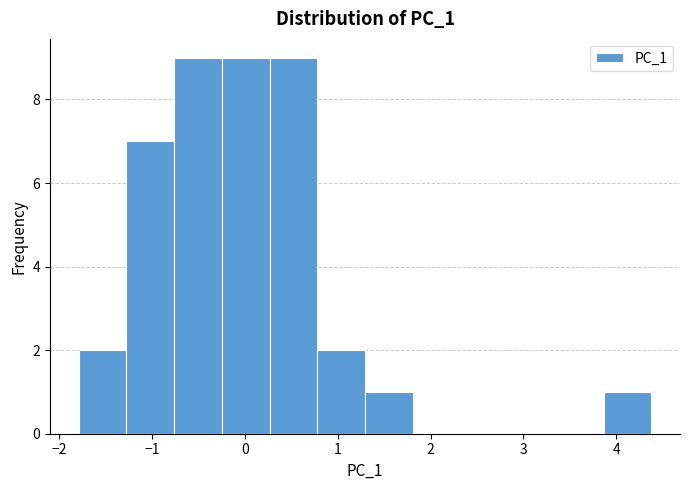

Reading left to right, transcribe this chart: for each bar, give the range it covers on the x-axis and its height. Neither the bar edges nor the heights are printed on the chart, so give them approximately, as read against the axes.

-1.8 to -1.3: 2
-1.3 to -0.8: 7
-0.8 to -0.2: 9
-0.2 to 0.3: 9
0.3 to 0.8: 9
0.8 to 1.3: 2
1.3 to 1.8: 1
1.8 to 2.3: 0
2.3 to 2.8: 0
2.8 to 3.4: 0
3.4 to 3.9: 0
3.9 to 4.4: 1